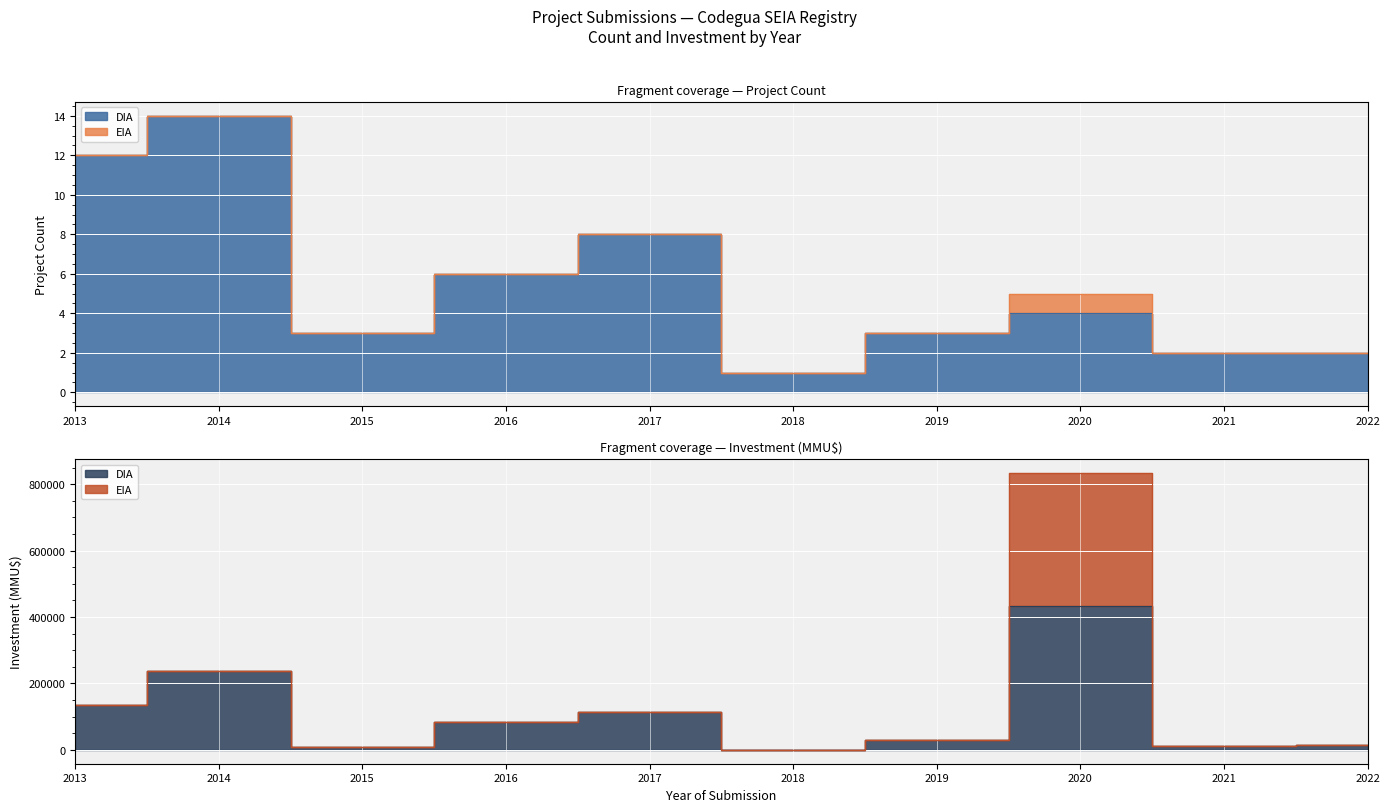

Approximately how many times larger is the value at 2022 compared to 2020?

0.5